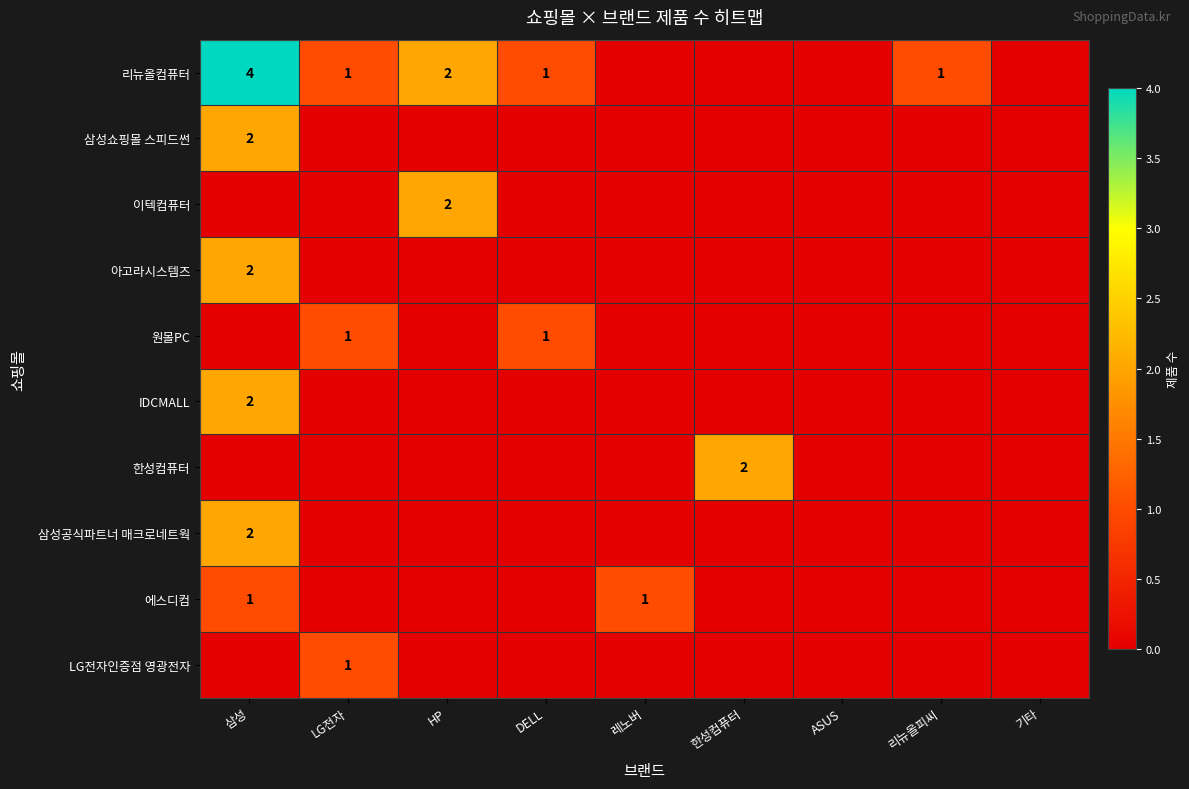

Is it true that 에스디컴 equals 1 at 레노버?

True